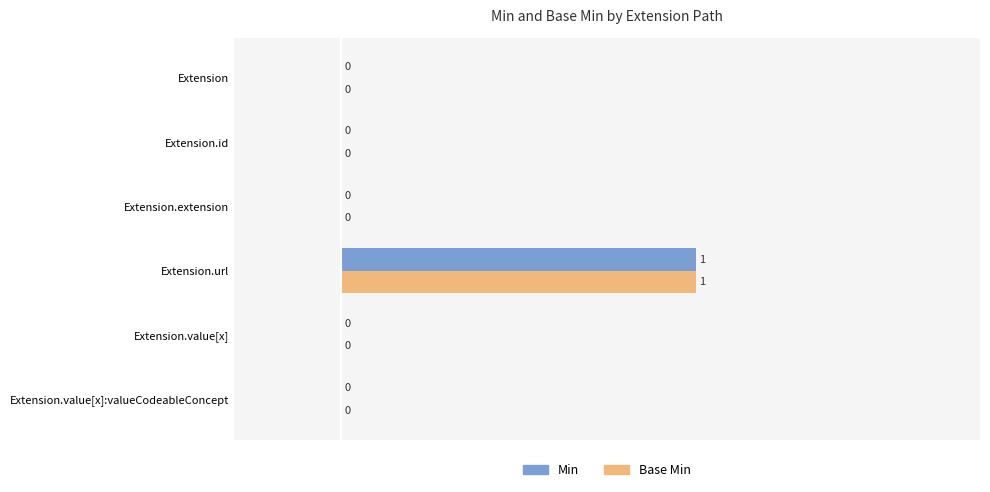

At which category is the sum across all series the highest?

Extension.url